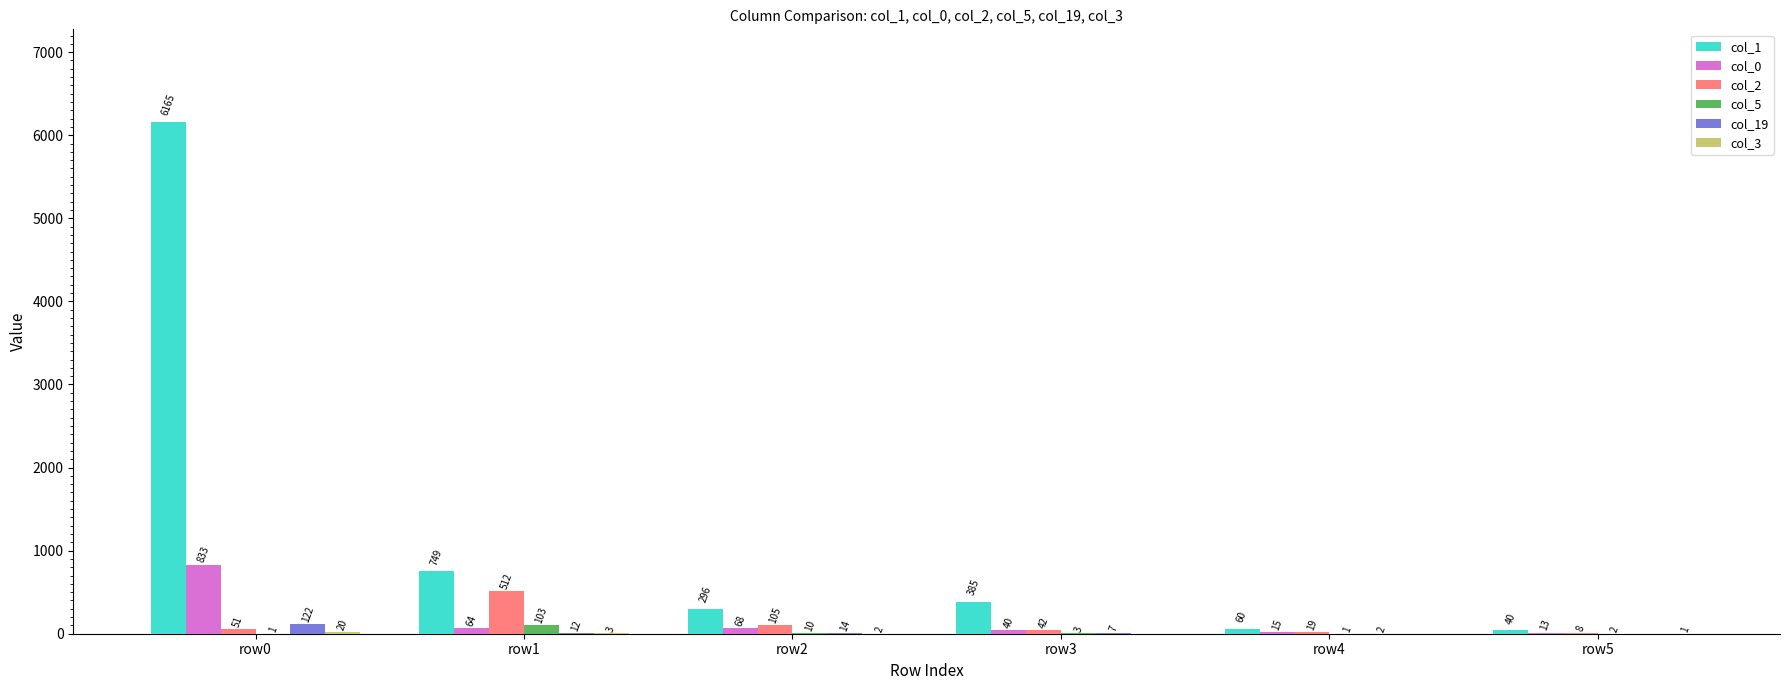

Does the chart contain stacked bars?

No